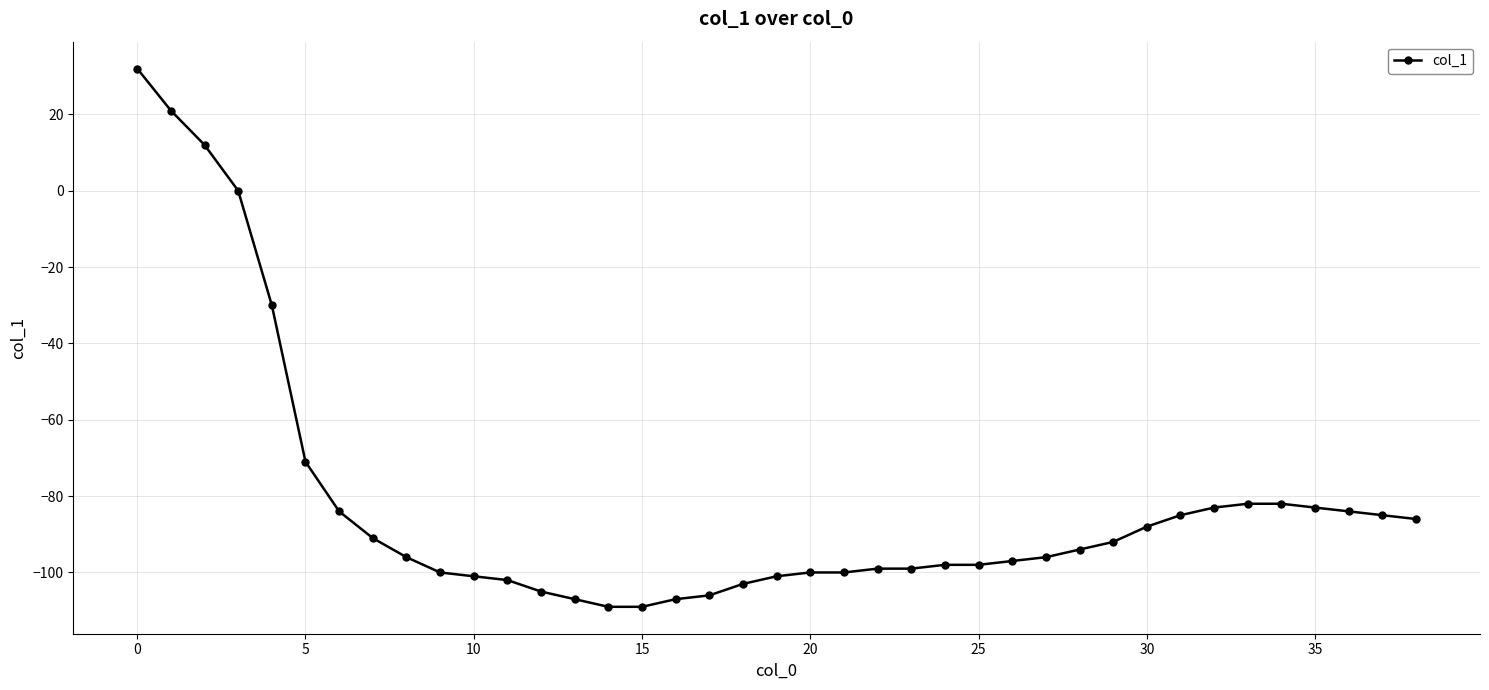

What is the difference between the maximum and minimum values?

141